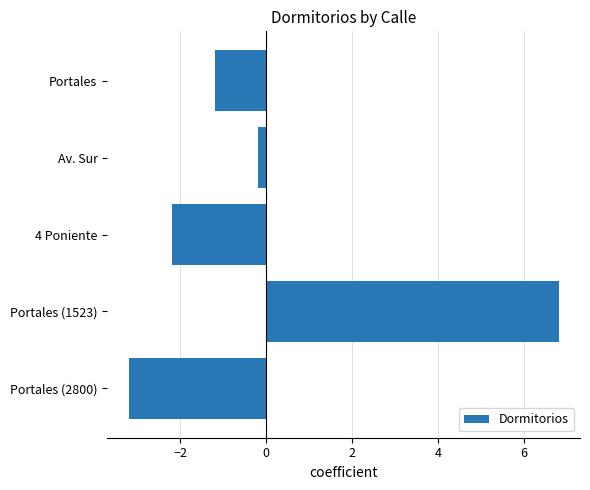

What is the difference between the second highest and second lowest values?

2.0